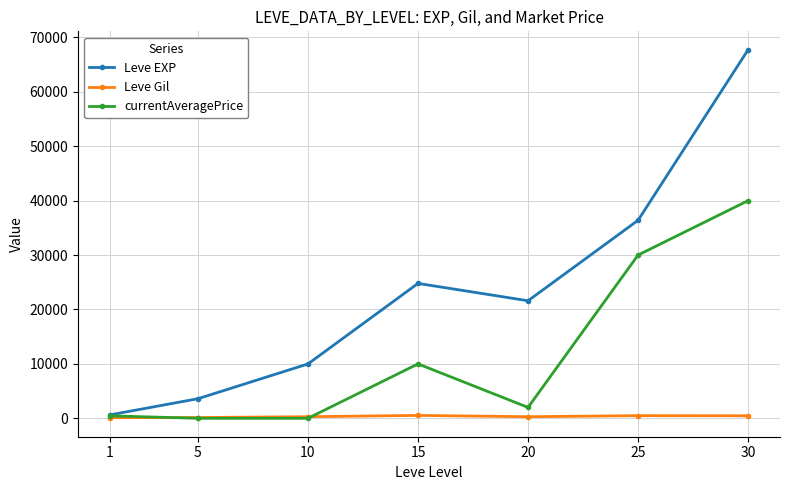

What is the greatest value displayed?

67730